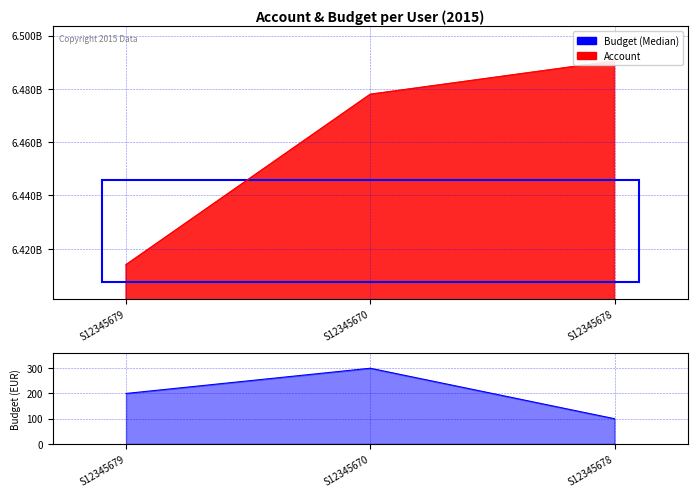

What is the smallest value displayed?

100